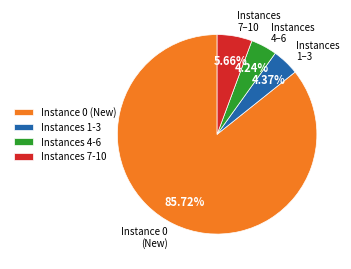

Is there any slice that represents more than half of the pie?

Yes